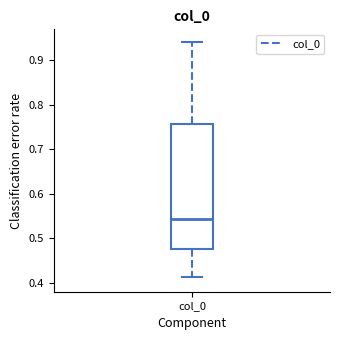

Where is the upper edge of the box for col_0 on the y-axis? The values are not printed on the chart, so give them approximately, as read against the axis.

0.76